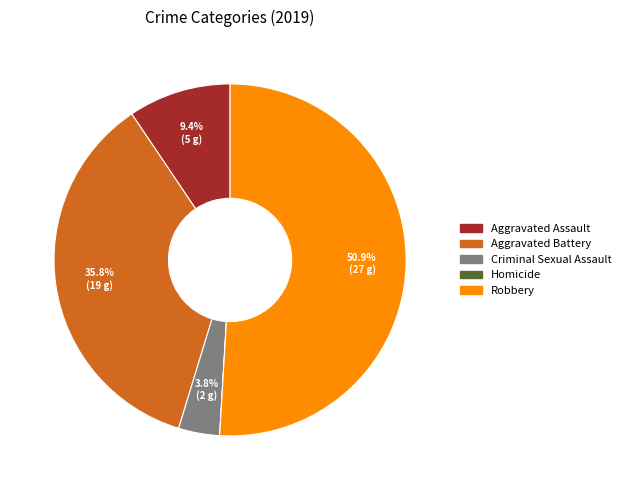

Between Aggravated Battery and Robbery, which is larger?

Robbery